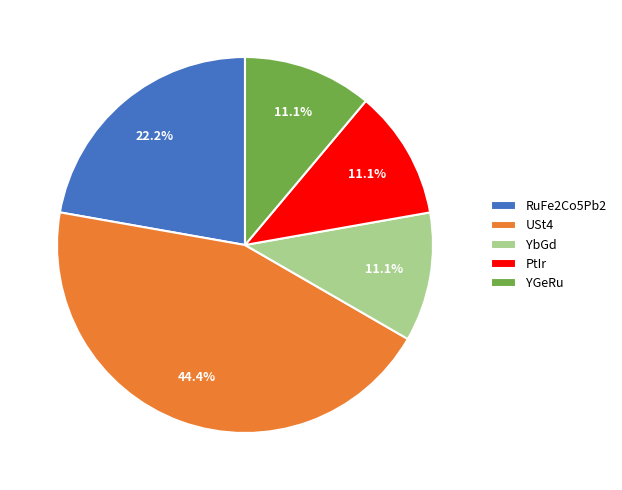

Between USt4 and PtIr, which is larger?

USt4